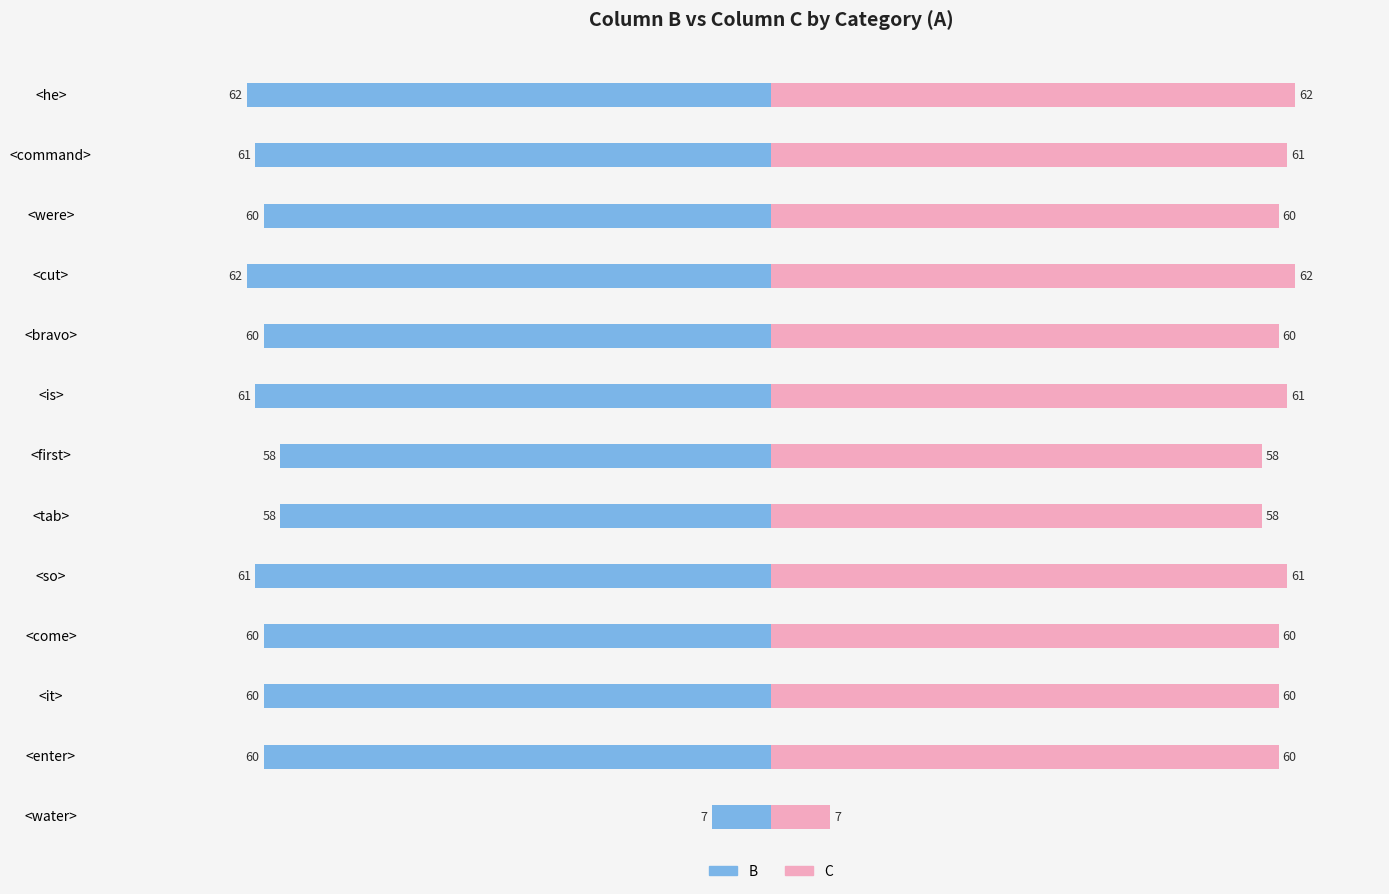

Reading left to right, extract all data points from this chart.

B: -62	-61	-60	-62	-60	-61	-58	-58	-61	-60	-60	-60	-7
C: 62	61	60	62	60	61	58	58	61	60	60	60	7